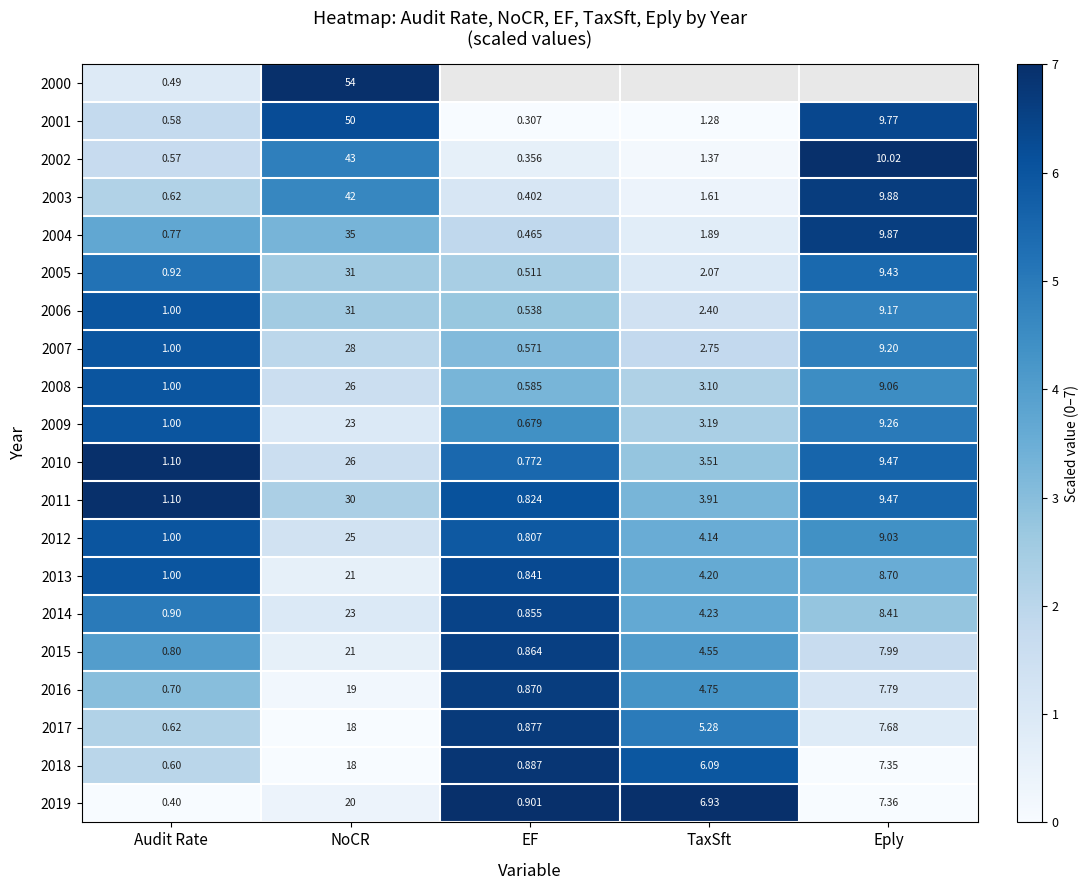

Between Audit Rate and NoCR, which series saw the biggest shift?

2000